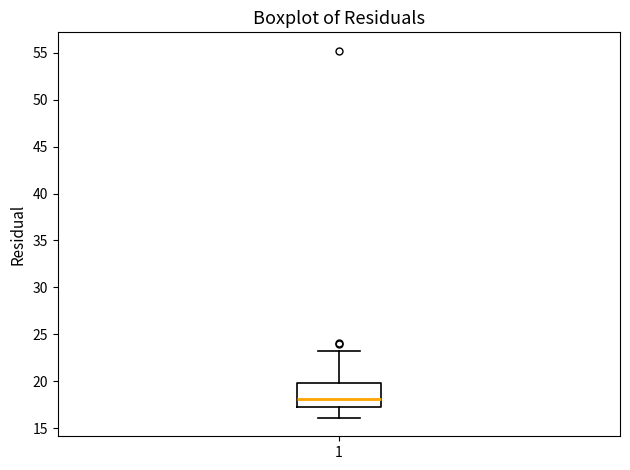

Read this box plot against the y-axis: the position of the median line, the range covered by the box, and the ends of both whiskers. The values are not printed on the chart, so give them approximately, as read against the axis.

median 18, box 17 to 20, whiskers 16 to 23